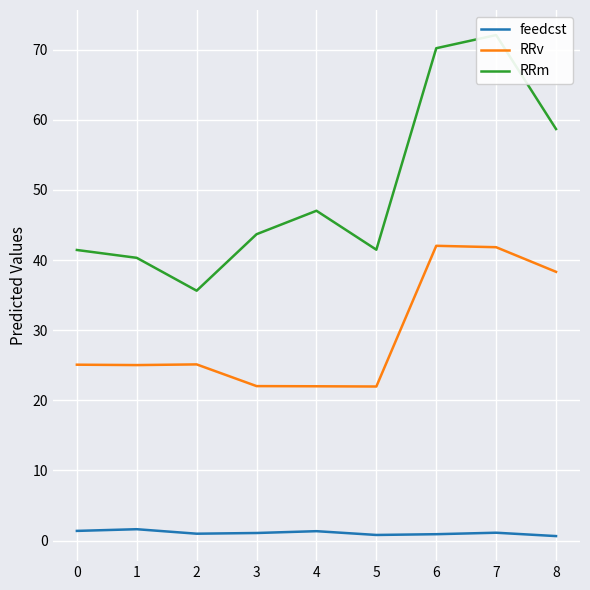

How many data points in RRv are above 25?

6